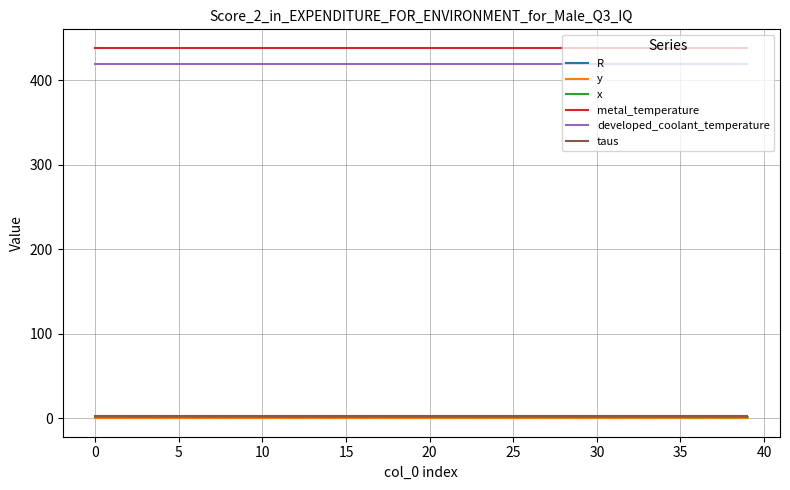

True or false: developed_coolant_temperature and y intersect in this chart.

False